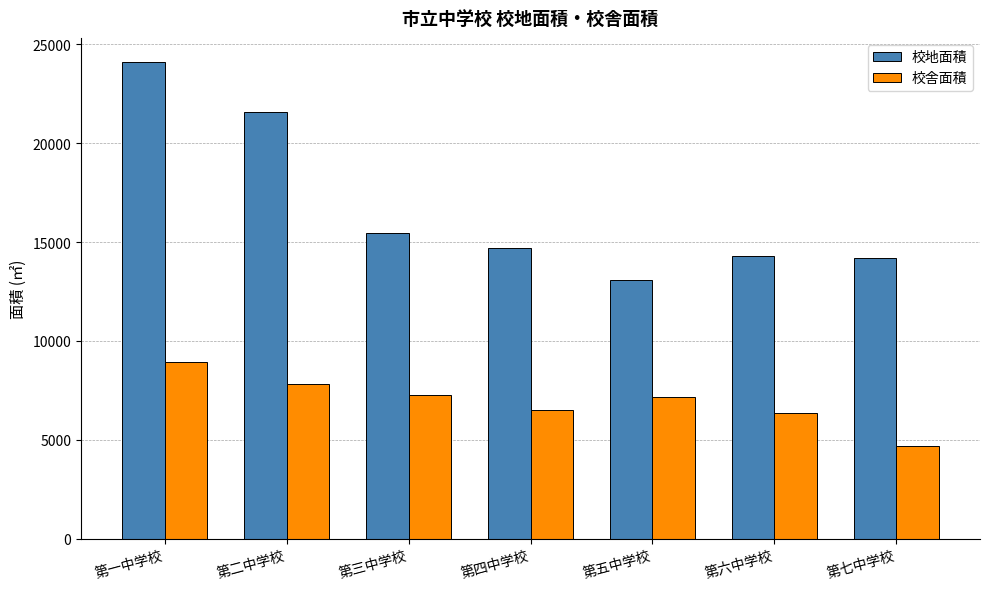

What is the label of the 2nd bar from the left?

第二中学校